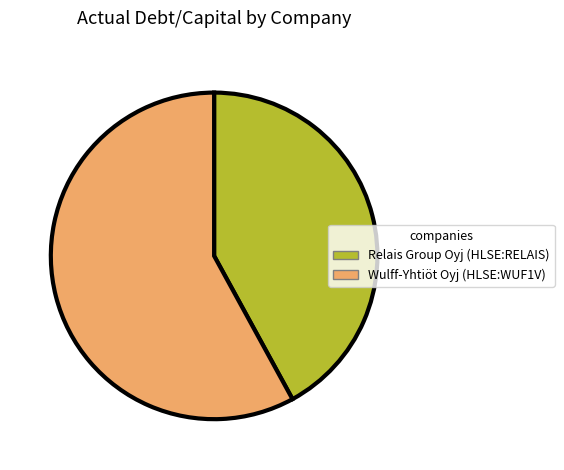

What is the smallest slice in the pie chart?

Relais Group Oyj (HLSE:RELAIS)